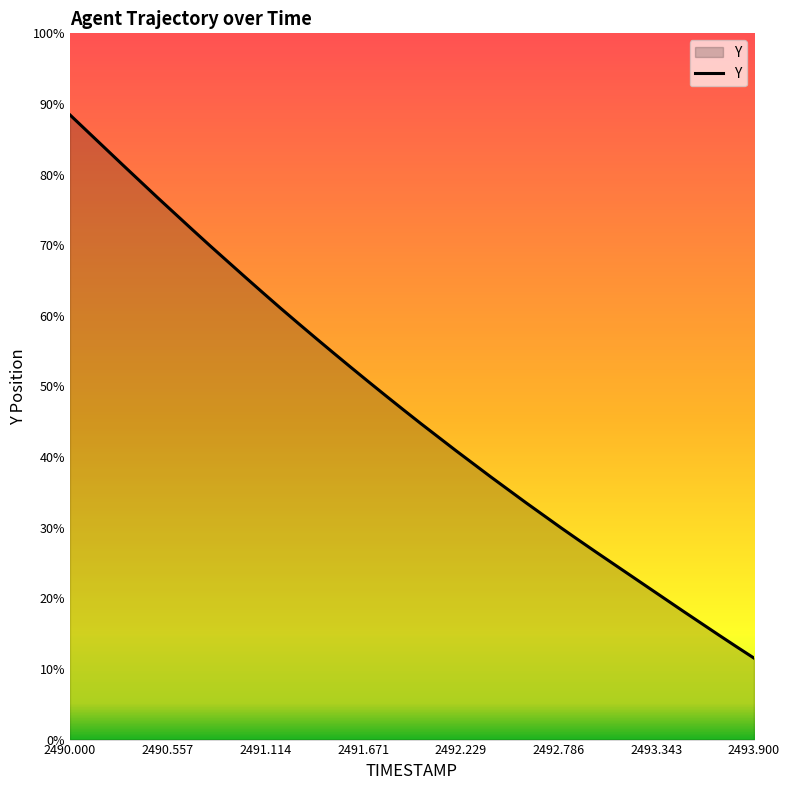

At which label does the data first exceed 3028?

2490.000